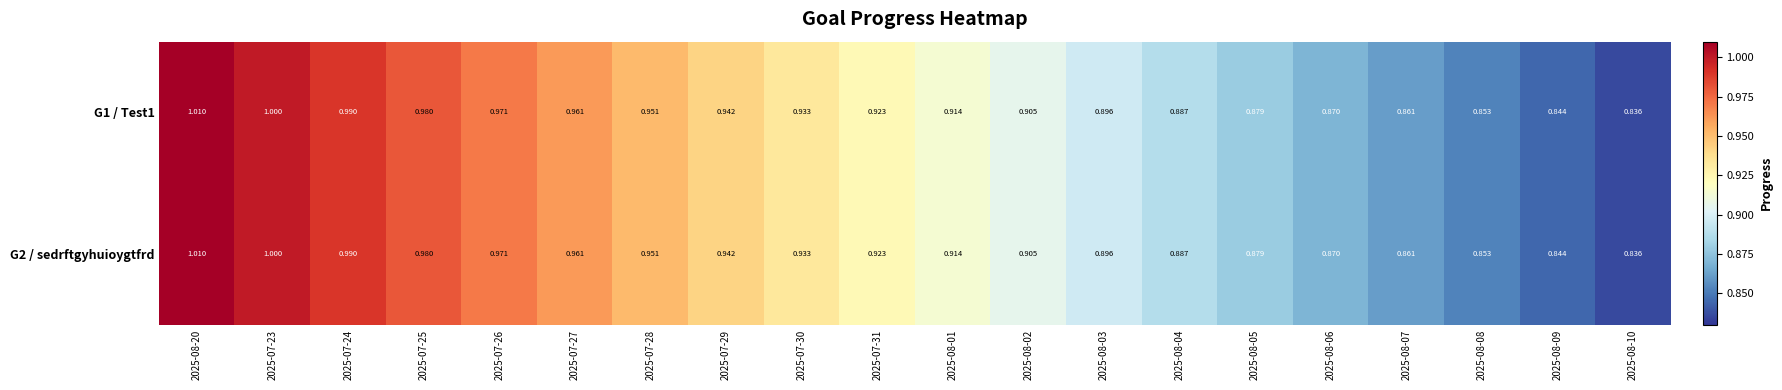

Is the value of G2 / sedrftgyhuioygtfrd at 2025-08-07 greater than the value of G1 / Test1 at 2025-07-27?

No